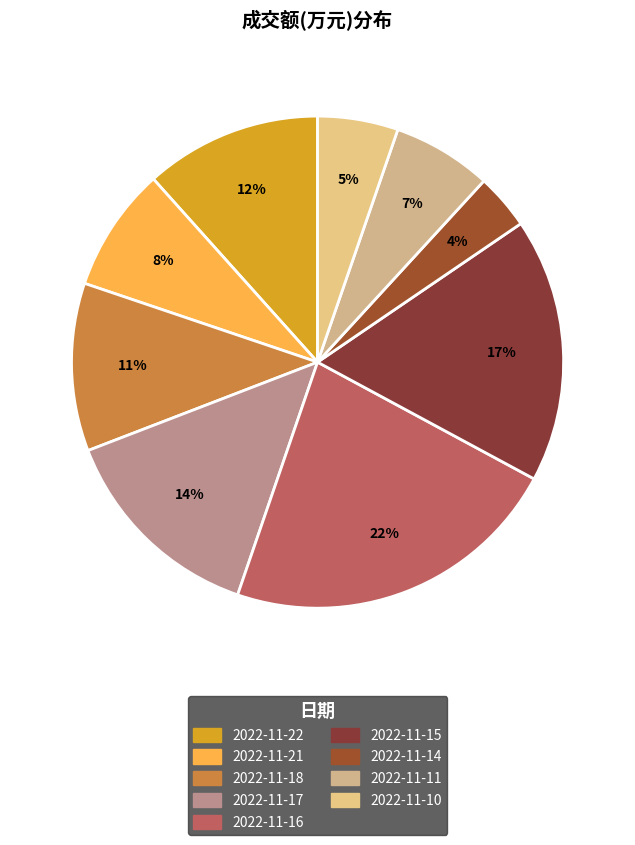

What is the ratio of the value at 2022-11-11 to the value at 2022-11-14?

1.8